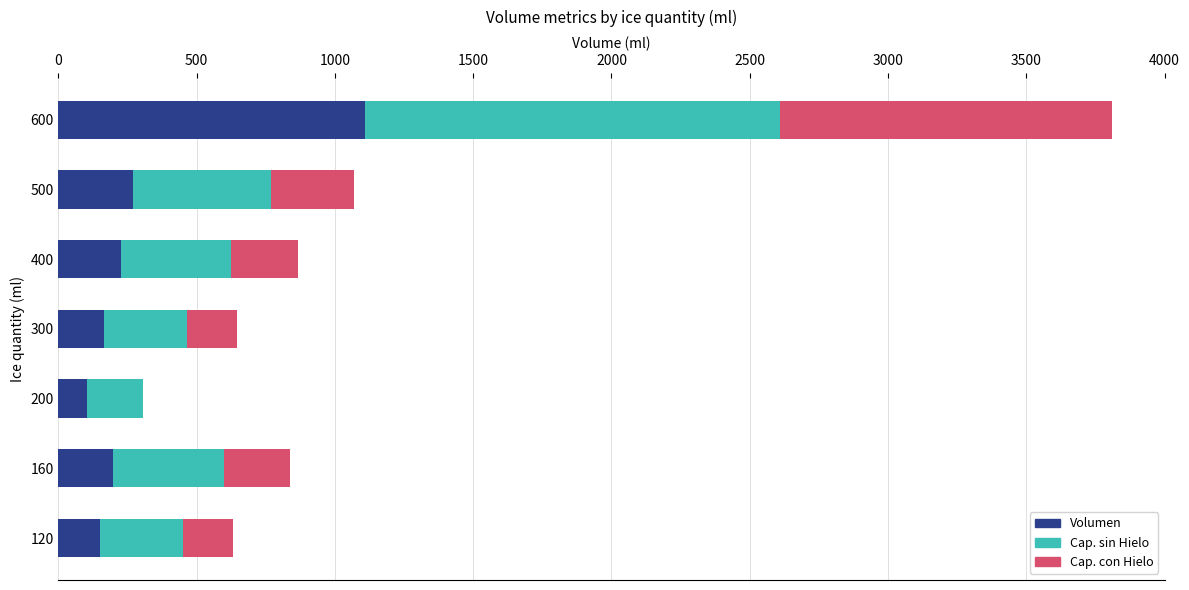

At which category is the sum across all series the highest?

600